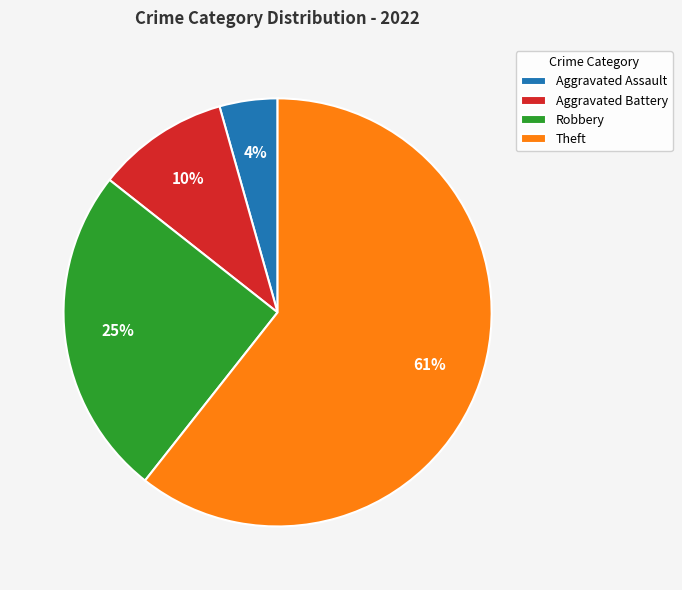

To the nearest percent, what percentage of the pie is Robbery?

25%